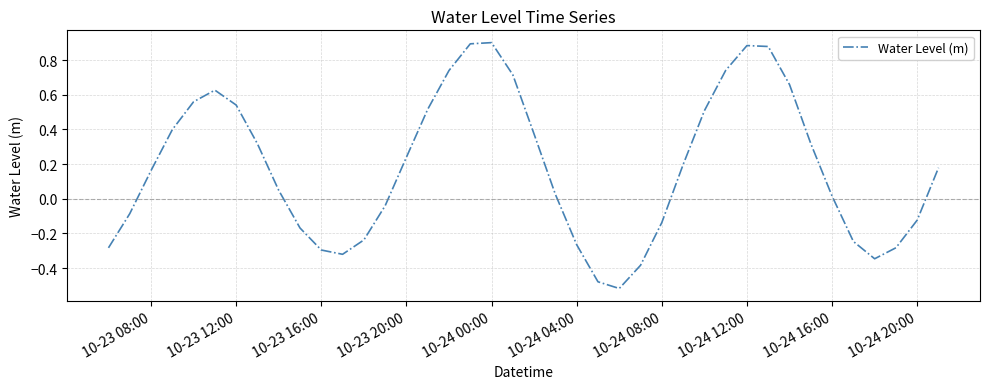

True or false: the data shows -0.5 at 10-23 16:00.

False